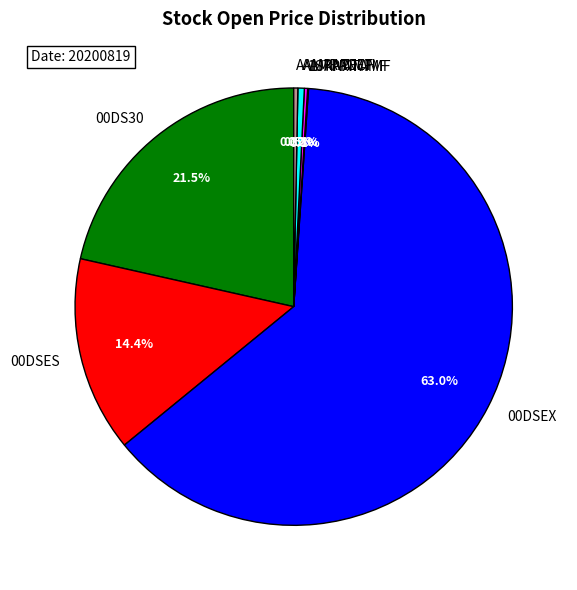

Combined, what portion of the pie is AAMRATECH and 00DS30?

21.8%